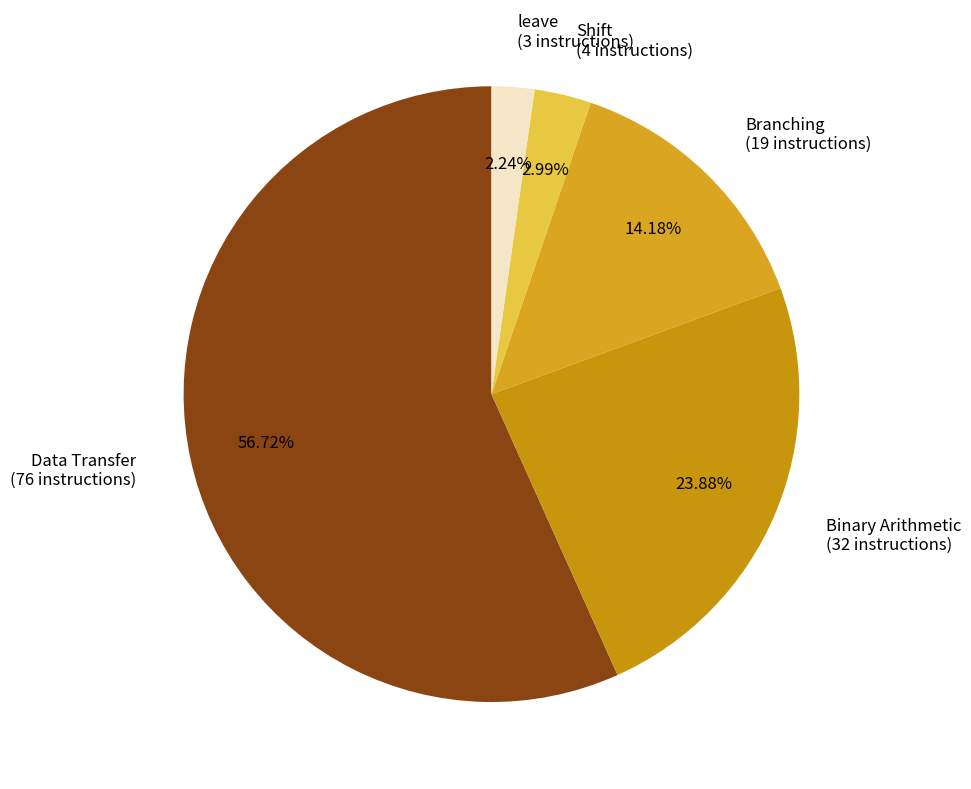

To the nearest percent, what is the difference between the largest and smallest slice percentages?

54%